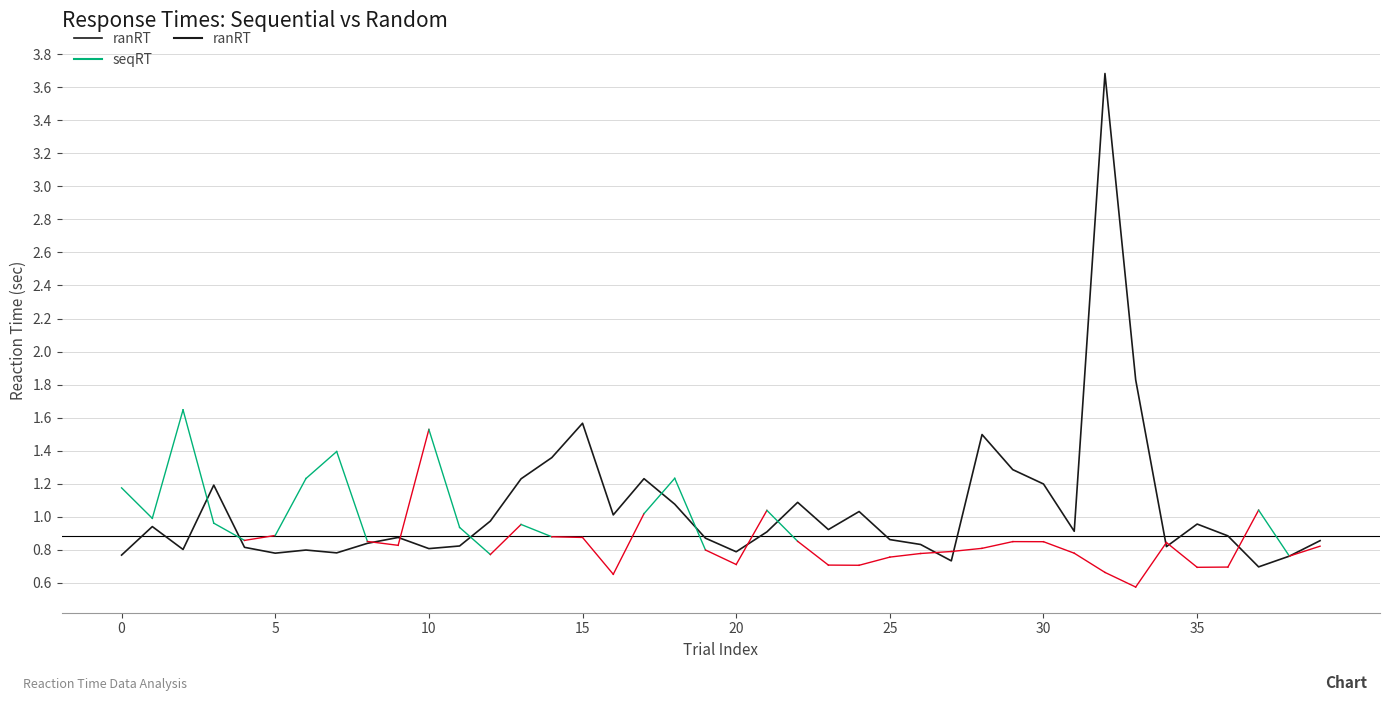

What is the label of the 20th point from the left?

19